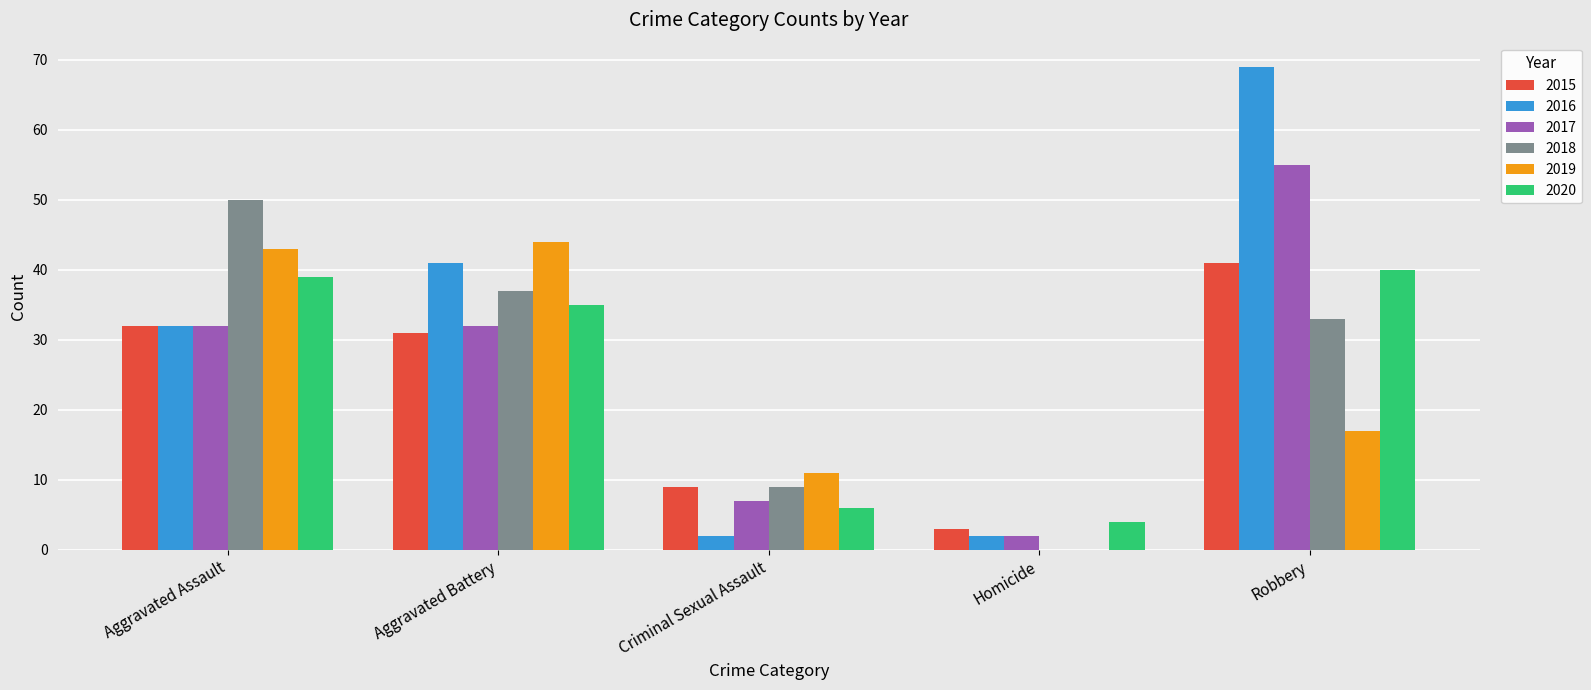

Which series changed the most between Criminal Sexual Assault and Homicide?

2019